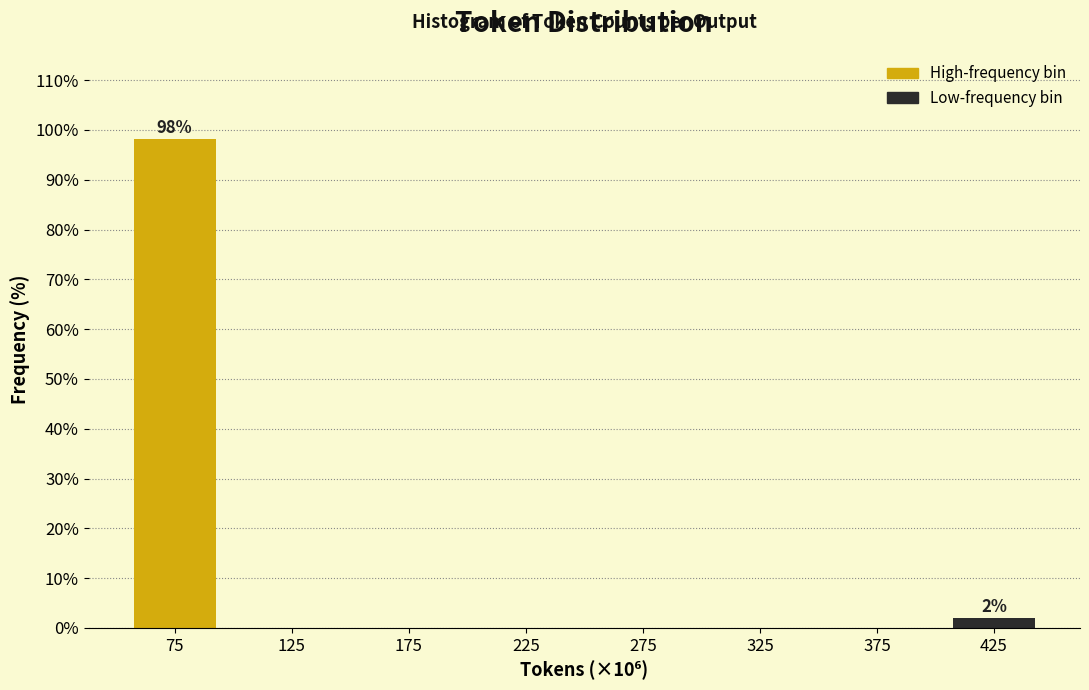

Reading left to right, extract all data points from this chart.

75=98.1	125=0.0	175=0.0	225=0.0	275=0.0	325=0.0	375=0.0	425=1.9